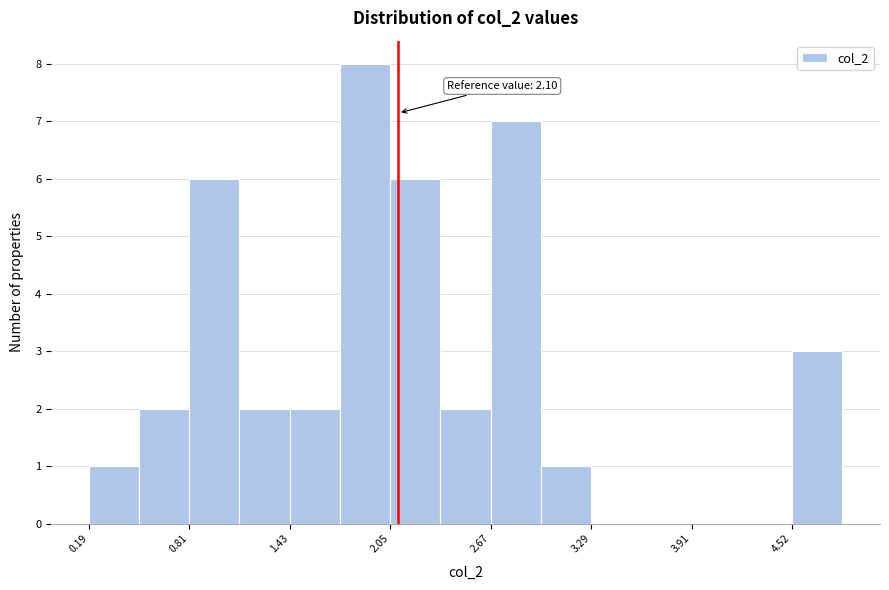

Around what value on the x-axis is the tallest bar? Give the approximate position of its centre, as read against the axis.

1.9